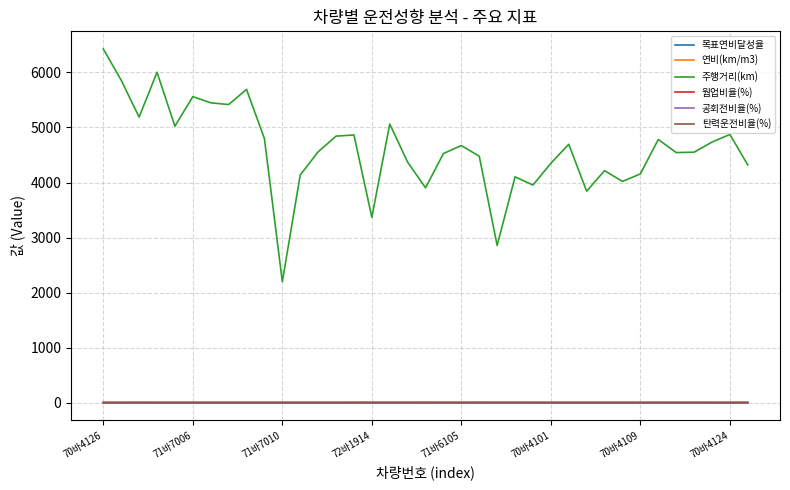

Which series has the largest range (max minus min)?

주행거리(km)